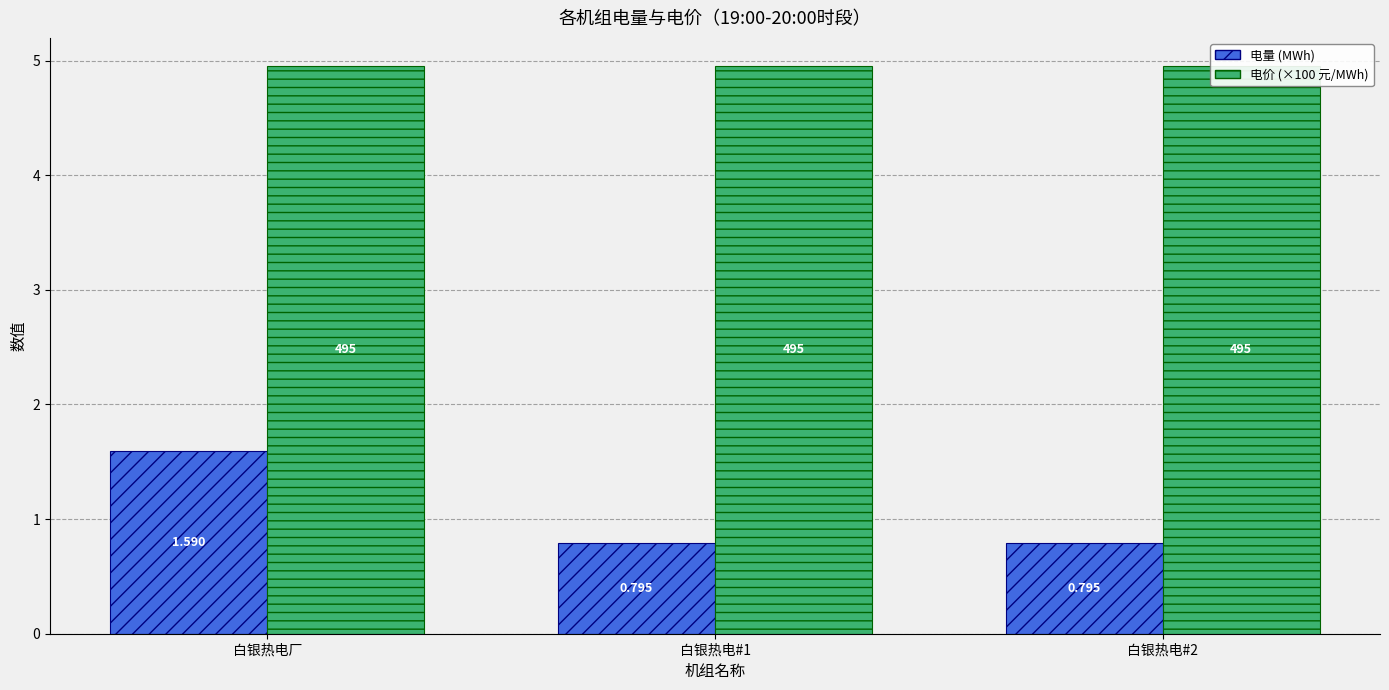

Rank the series by their average value, from highest to lowest.

电价 (×100元/MWh), 电量